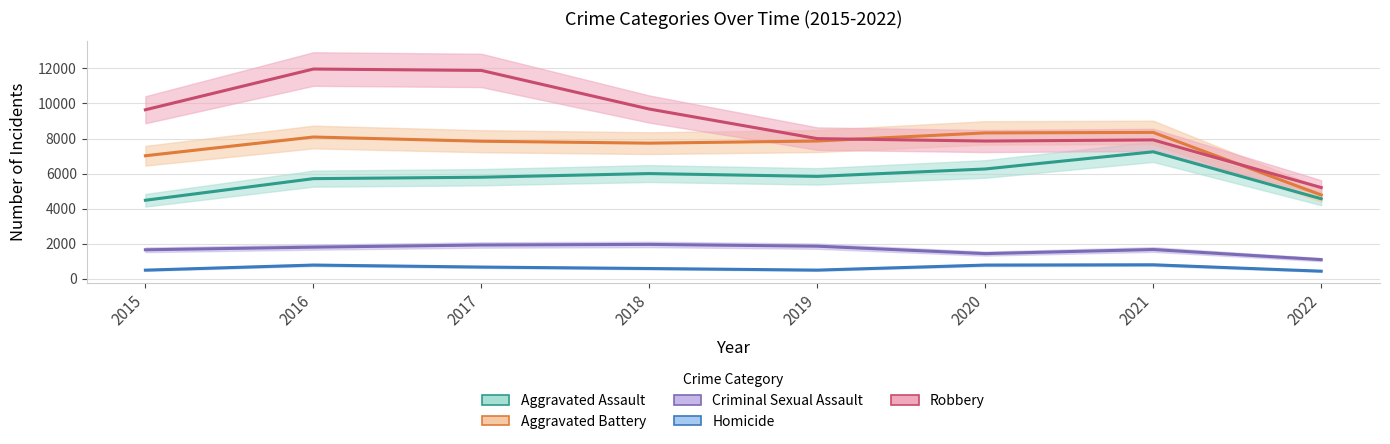

What is the total value across all series at 2016?

28350